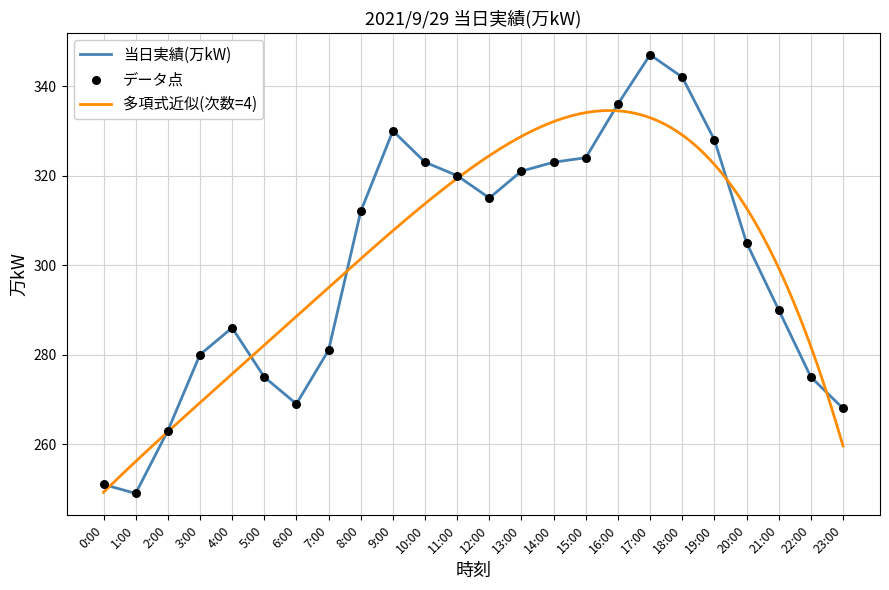

What is the ratio of the value at 2:00 to the value at 21:00?

0.9